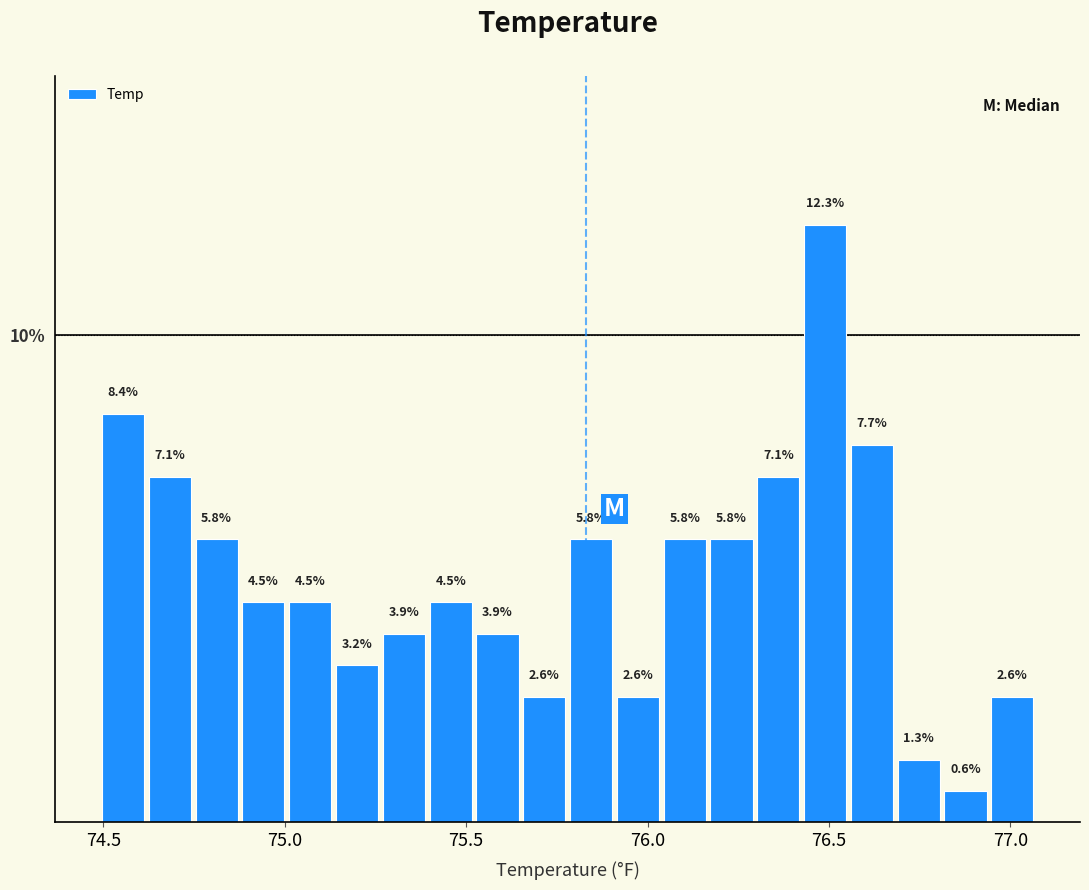

Read against the x-axis, roughly where is the centre of the tallest bar?

76.50